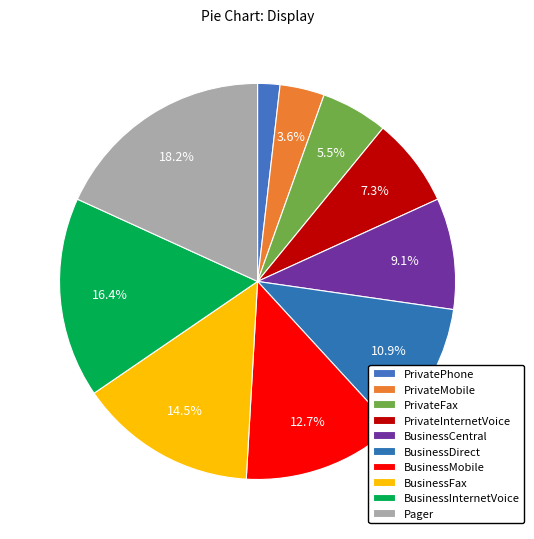

Which slice is the largest?

Pager